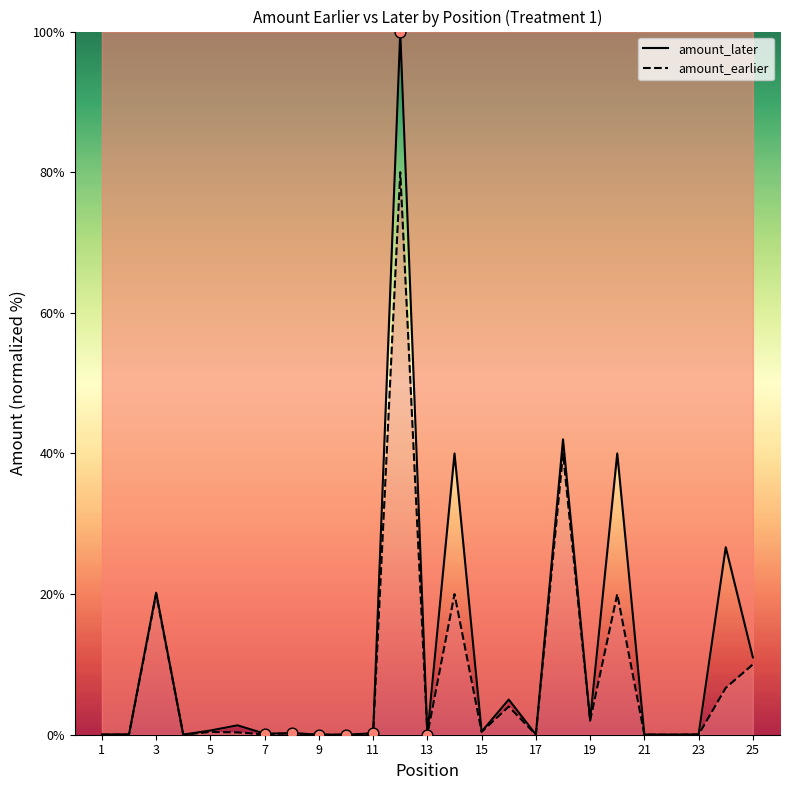

Which series has the widest spread of Y values?

amount_later